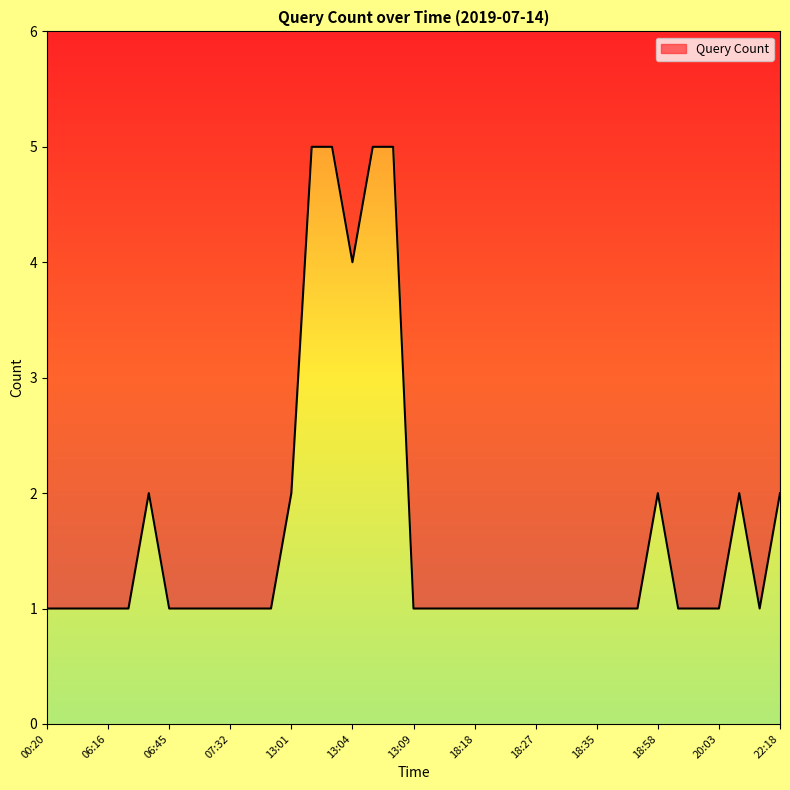

Where is the data nearest to the value 3?

06:44